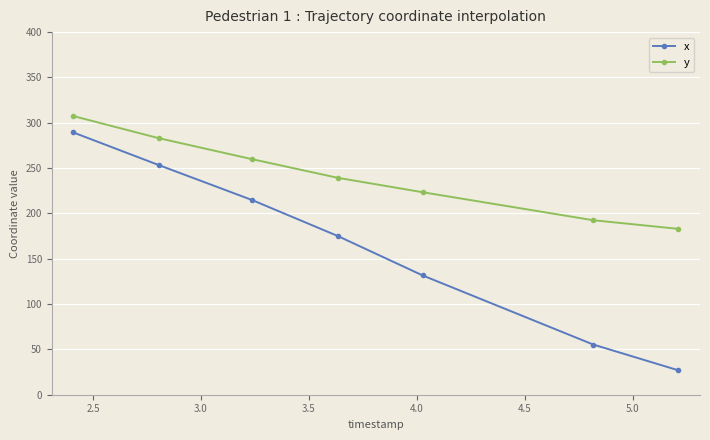

Reading left to right, what are all the values shown in this chart?

x: 289.3	253.4	214.7	175.2	131.5	55.4	26.9
y: 307.4	283.0	259.8	239.3	223.3	192.5	183.0